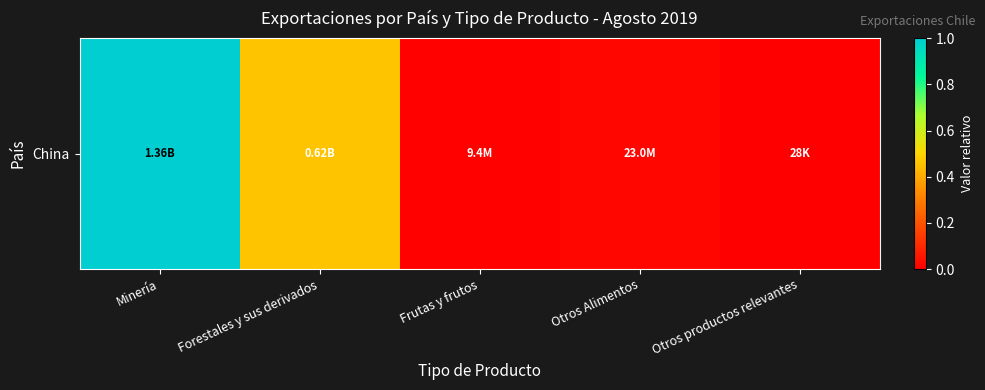

Which label corresponds to the smallest value in the chart?

Otros productos relevantes